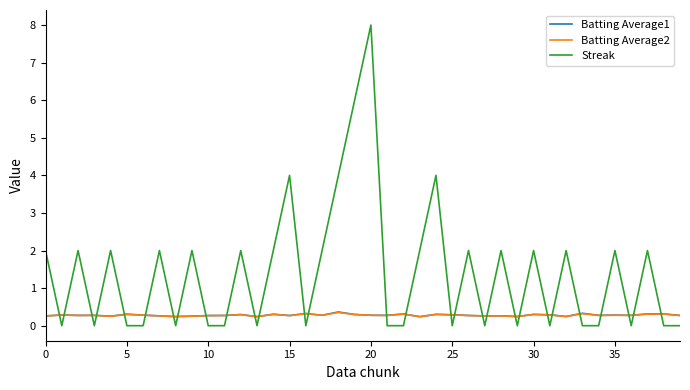

Which series has the largest total across all categories?

Streak